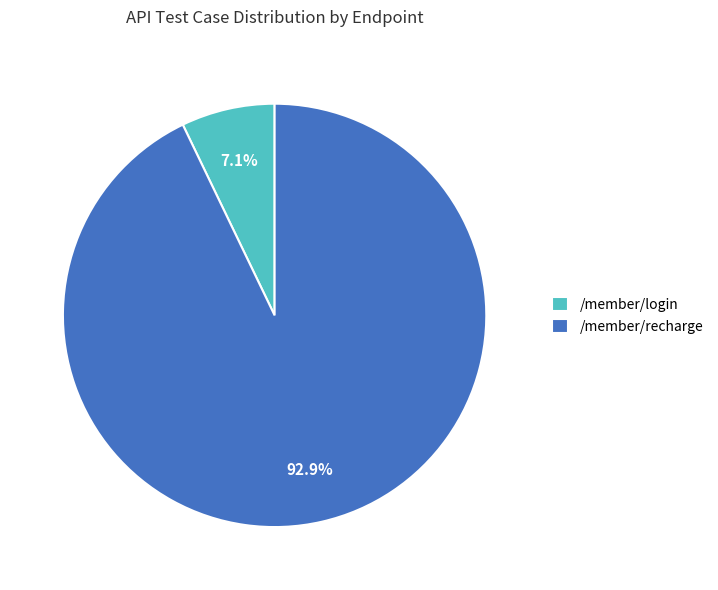

To the nearest percent, what percentage of the pie is /member/login?

7%